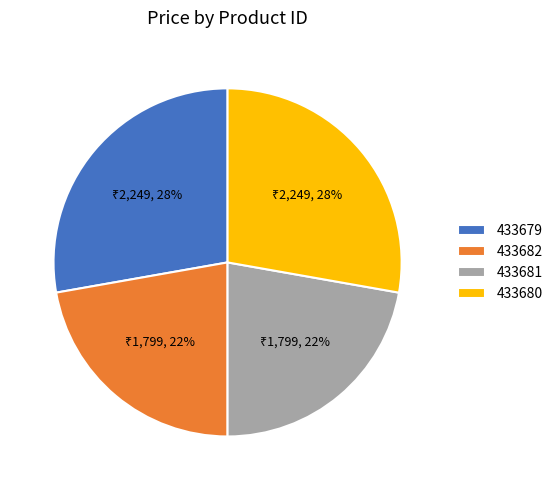

Approximately how many times larger is the value at 433680 compared to 433679?

1.0